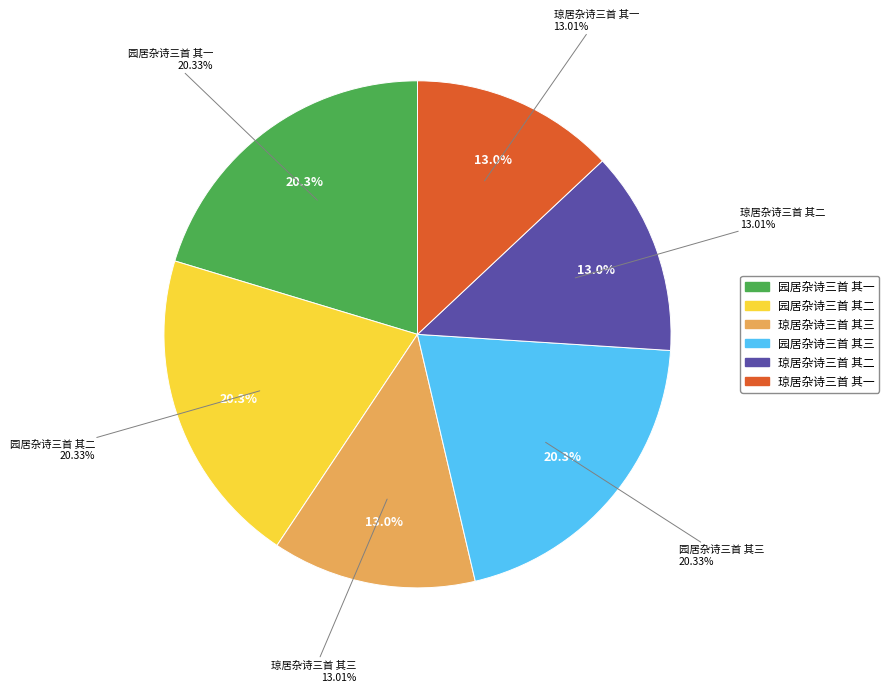

To the nearest percent, what is the average slice percentage?

17%